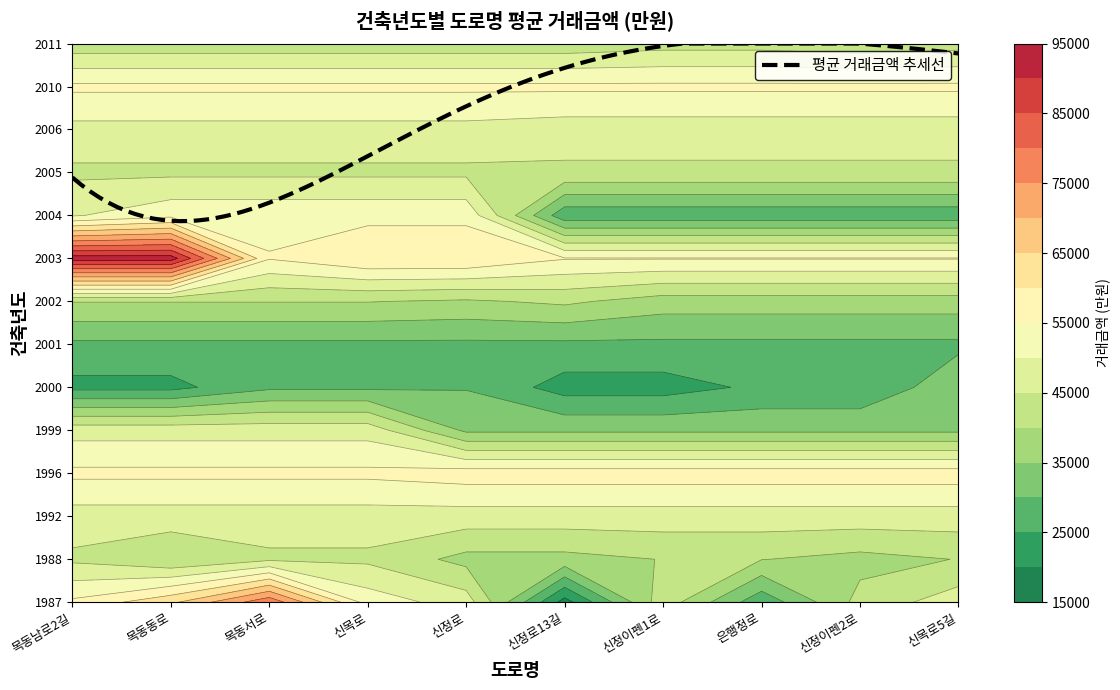

The value of 1999 at 목동서로 is 26851. True or false?

False